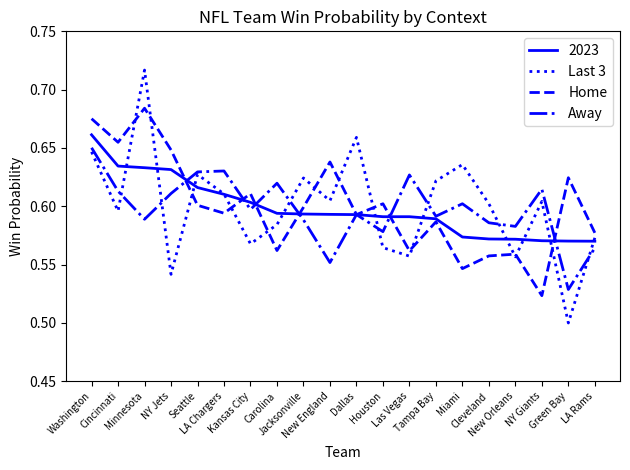

Which series has the largest range (max minus min)?

Last 3